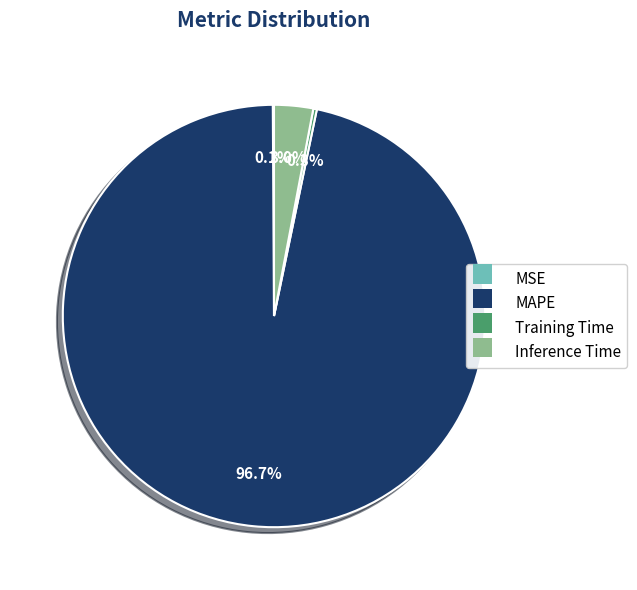

Is there a majority slice in this chart?

Yes